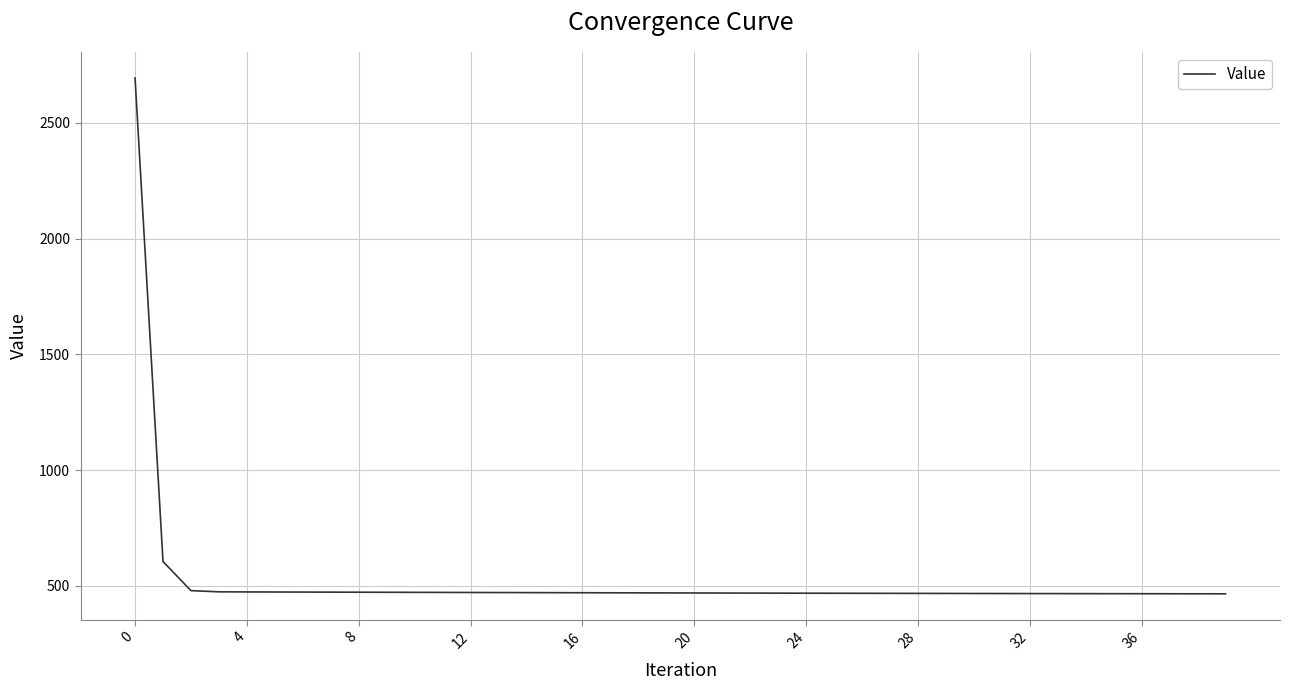

What is the difference between the second highest and minimum values?

139.4